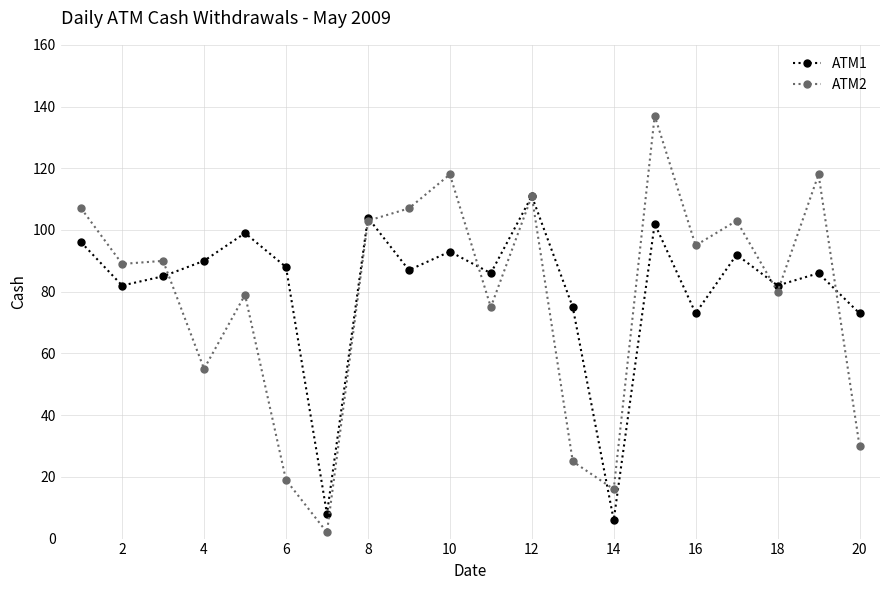

How many lines are shown in the chart?

2